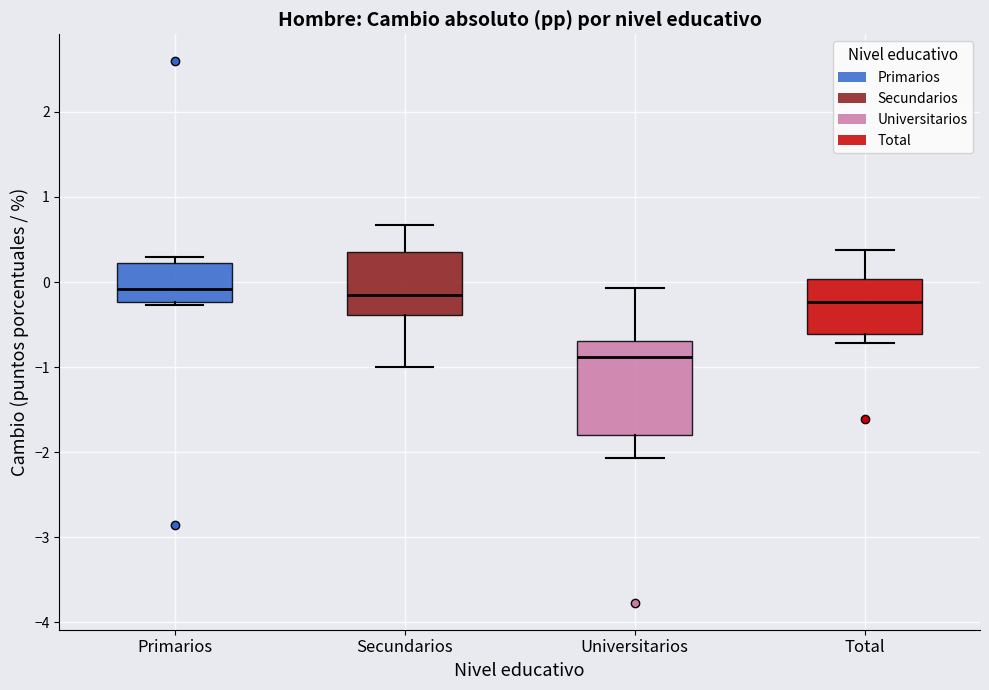

Which box is the tallest, from its lower edge to its upper edge?

Universitarios